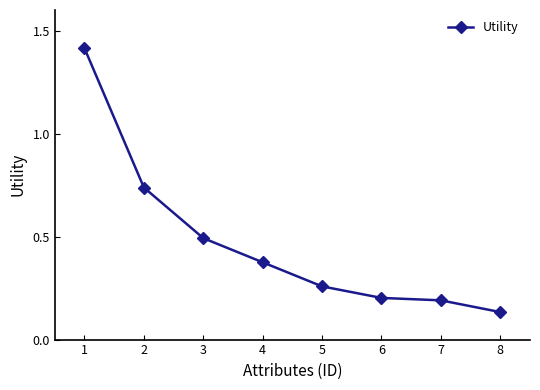

At which label is the value closest to 0?

8